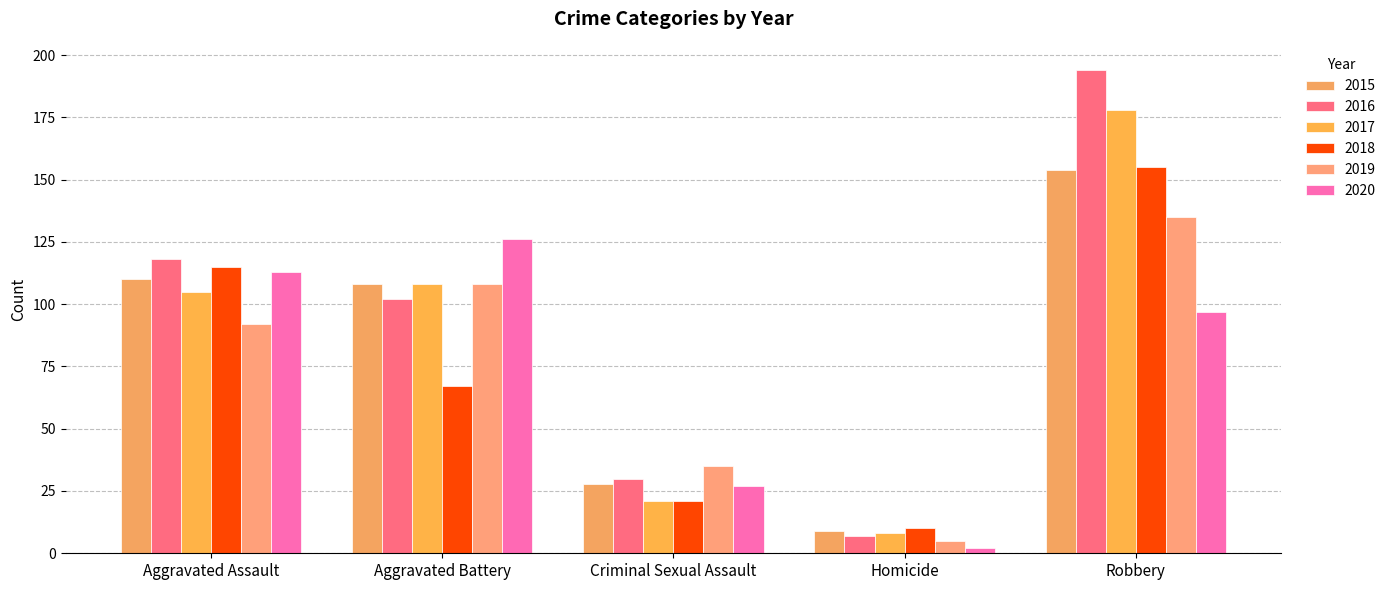

What is the average value of the 2020 series?

73